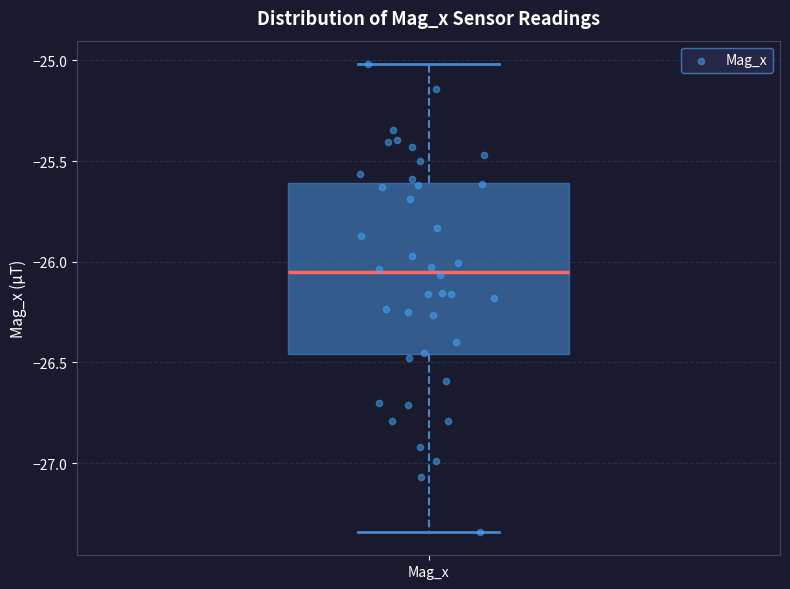

Where does the median line of the box for Mag_x sit on the y-axis? The values are not printed on the chart, so give them approximately, as read against the axis.

-26.05